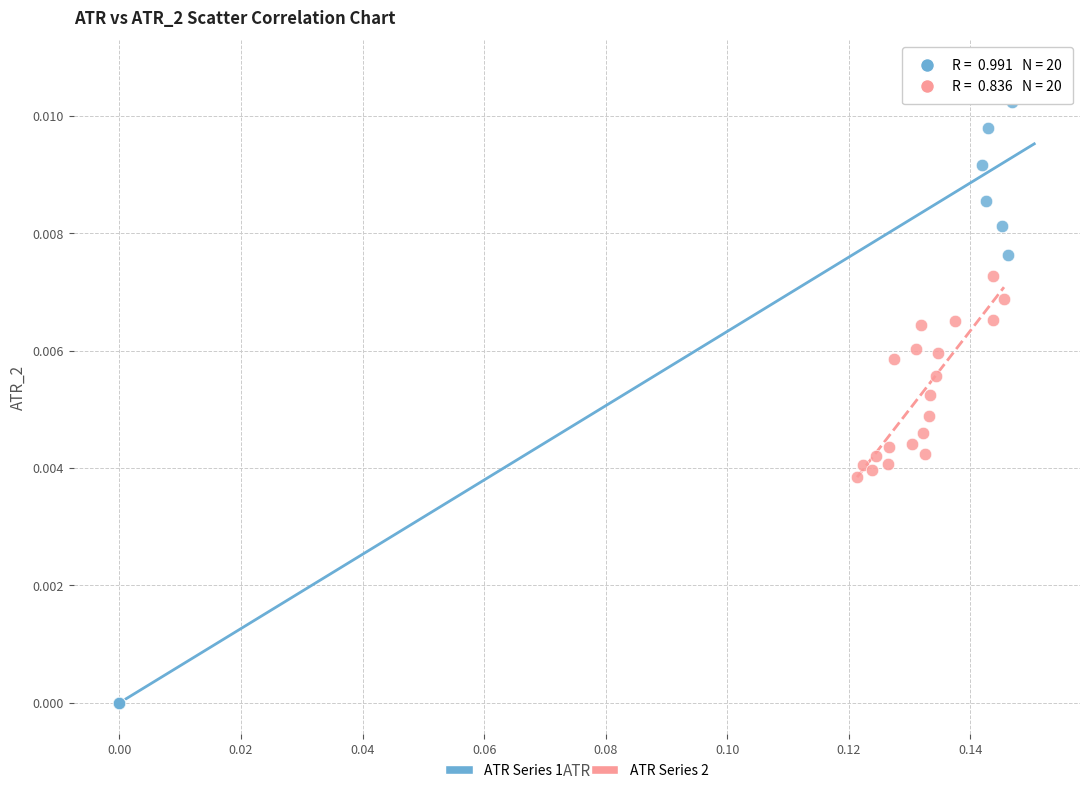

Which series contains the highest Y value?

ATR Series 1